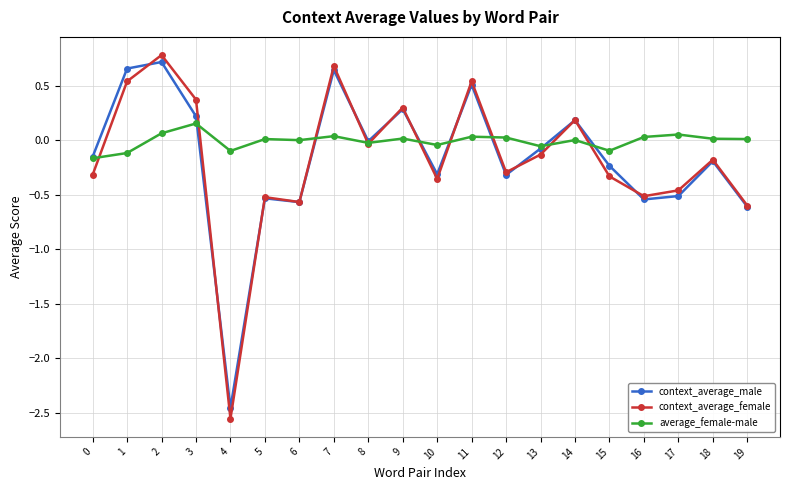

How many lines are shown in the chart?

3